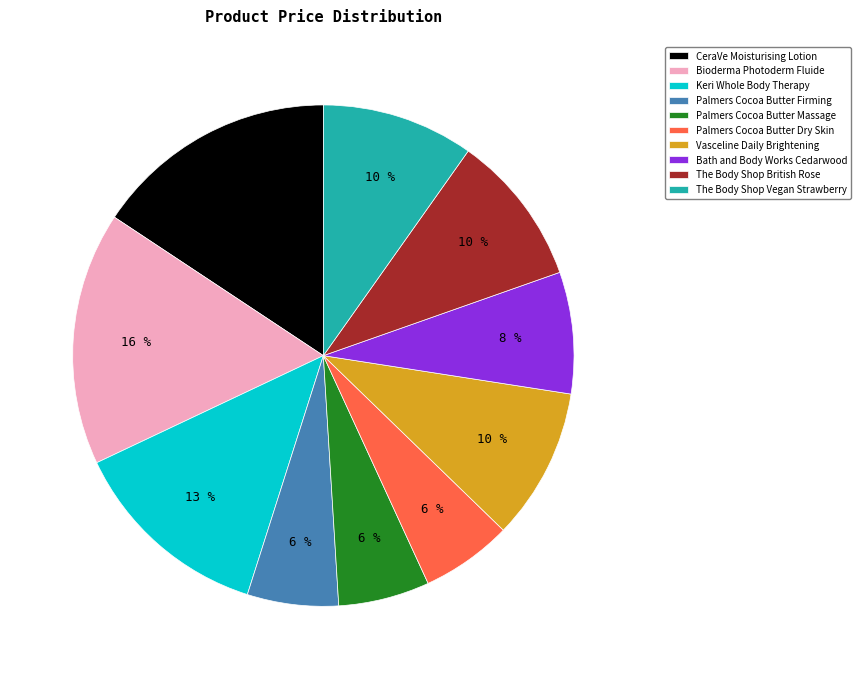

How many segments does this pie chart have?

10